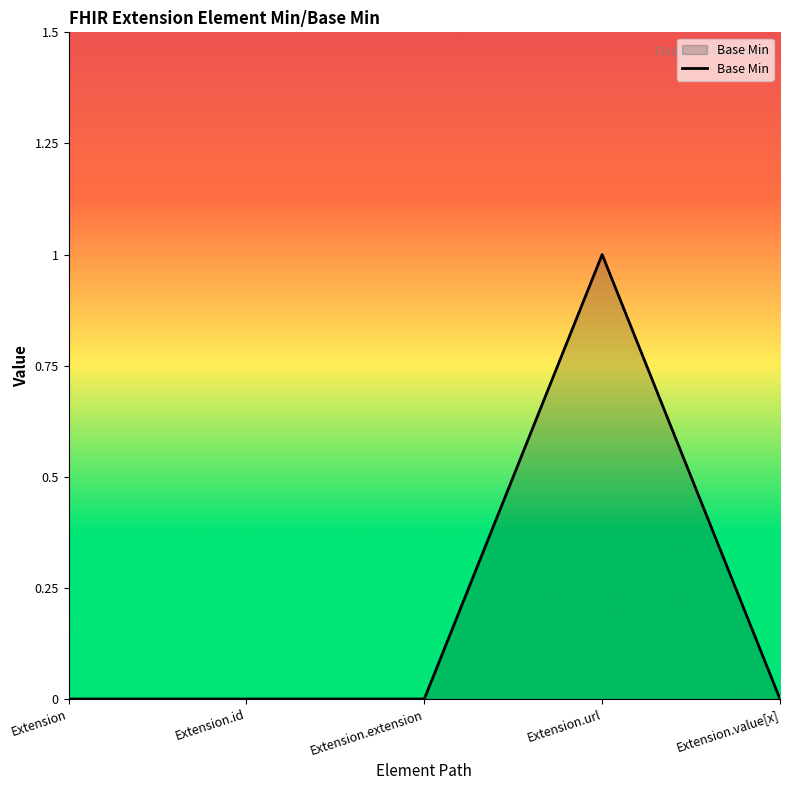

True or false: there are more than 2 points higher than both neighbors.

False